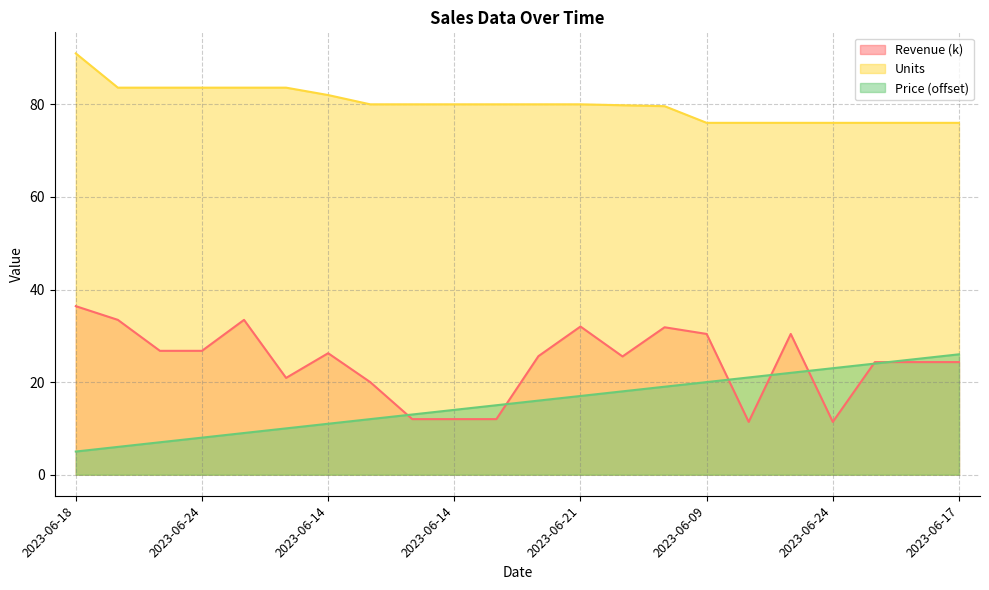

What is the average value of the Price series?

15.5